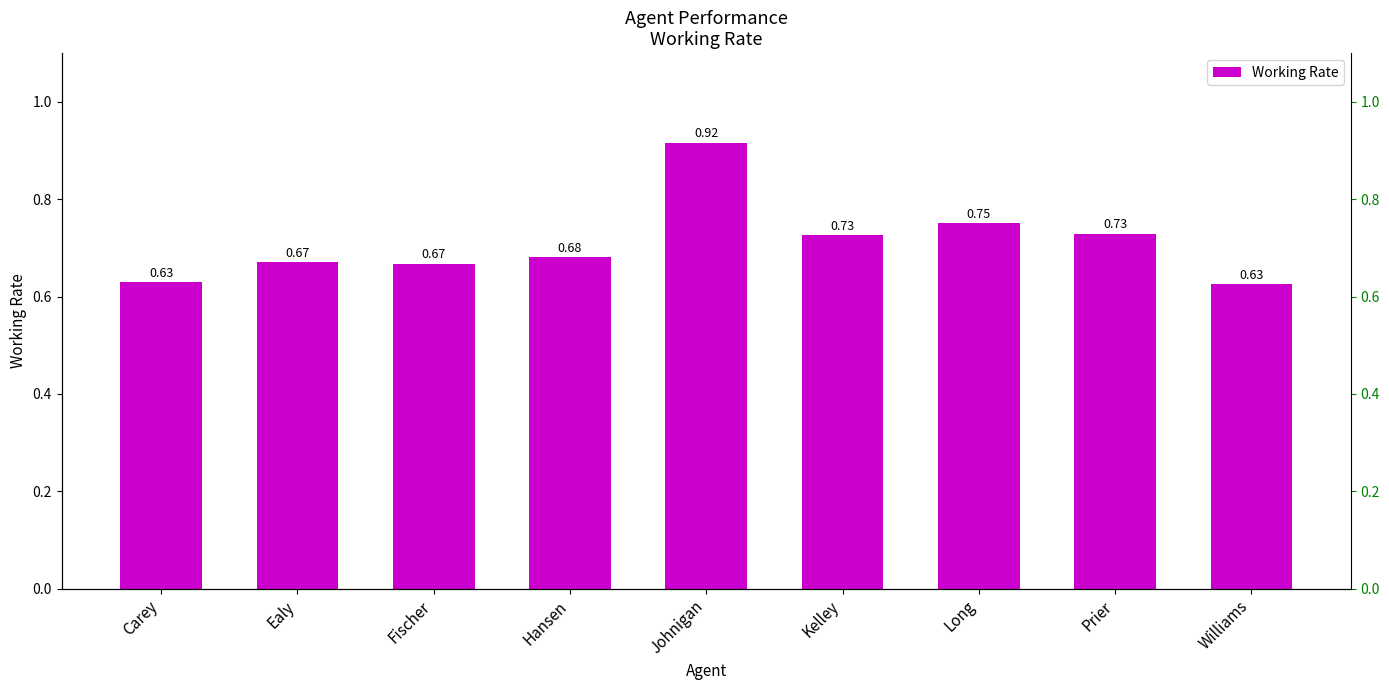

What is the maximum value shown in the chart?

0.9